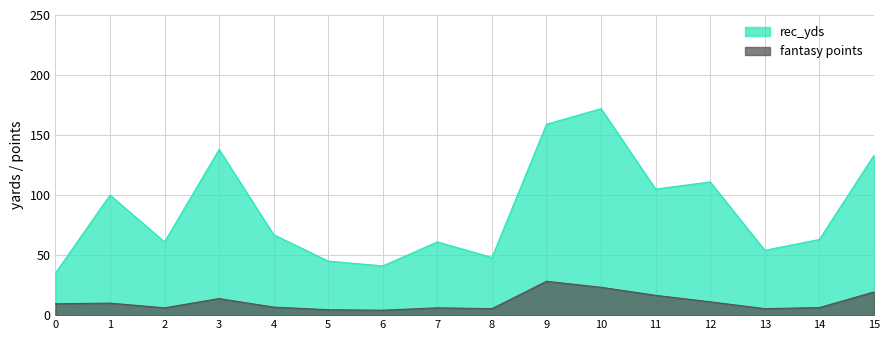

Which series has the widest spread of values?

rec_yds